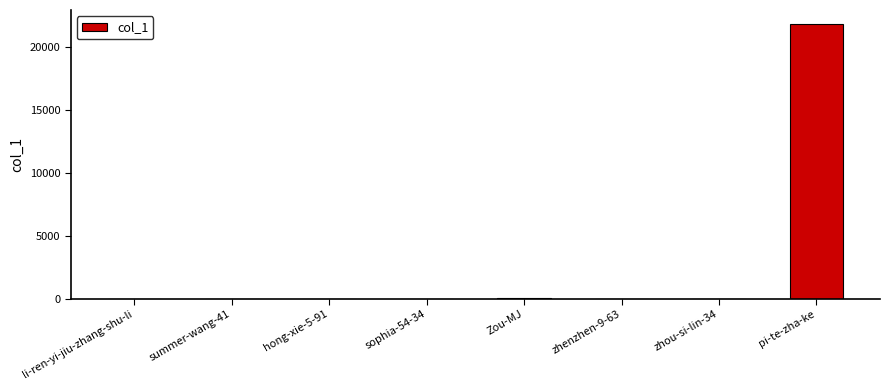

Between hong-xie-5-91 and pi-te-zha-ke, which is larger?

pi-te-zha-ke